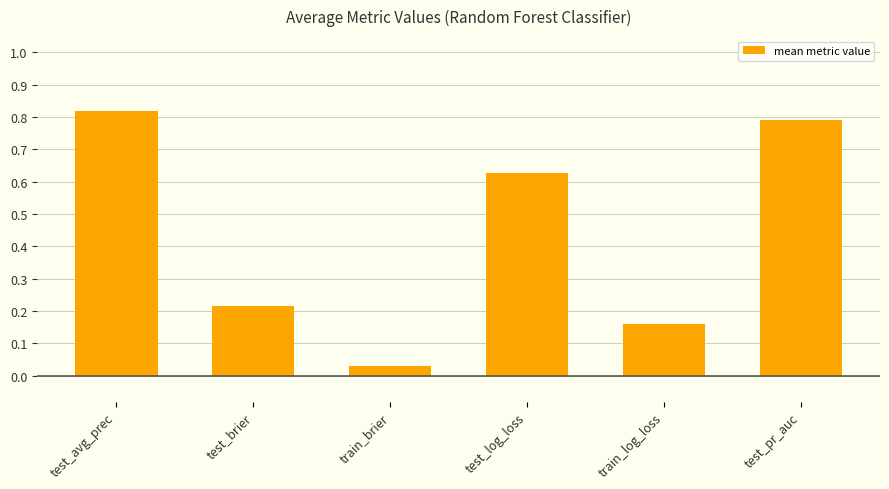

Between test_brier and test_log_loss, which is larger?

test_log_loss